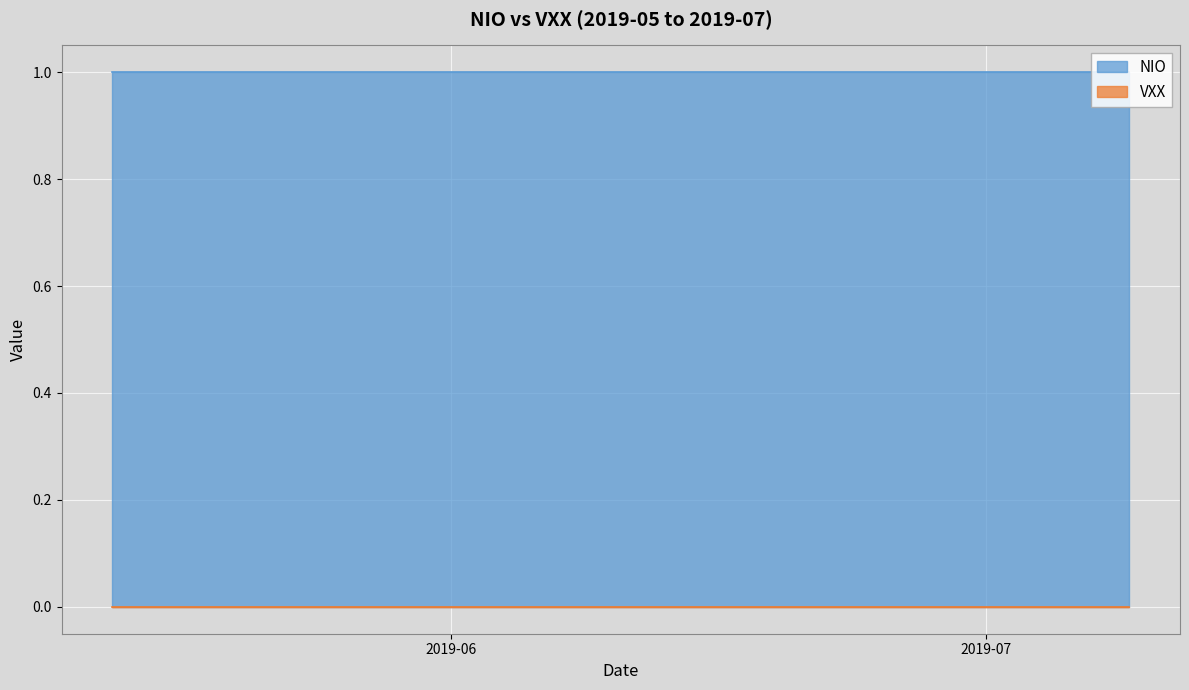

Count the number of data series in this chart.

2